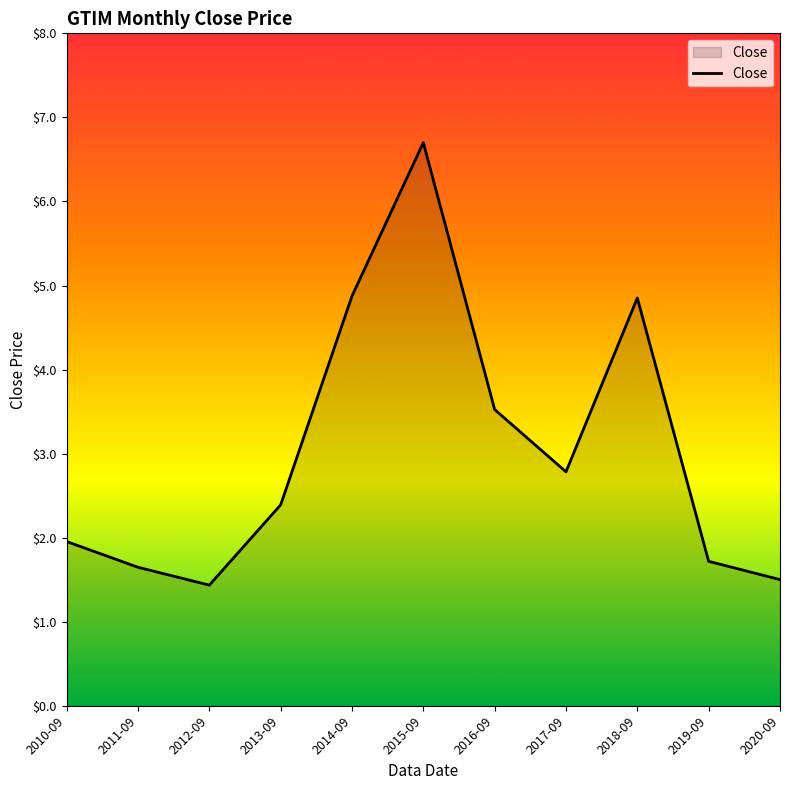

How many values exceed 2?

6